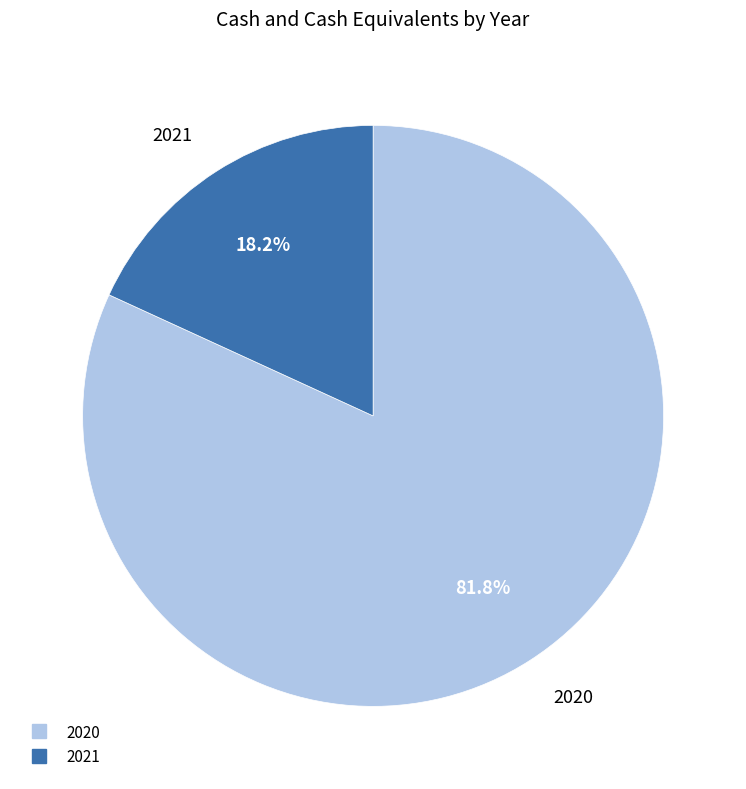

Count the number of slices in the pie.

2